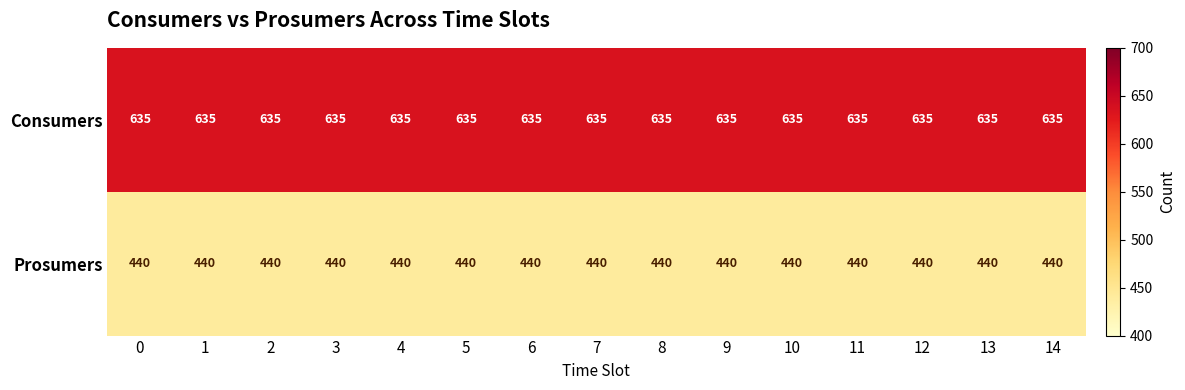

What is the smallest value displayed?

440